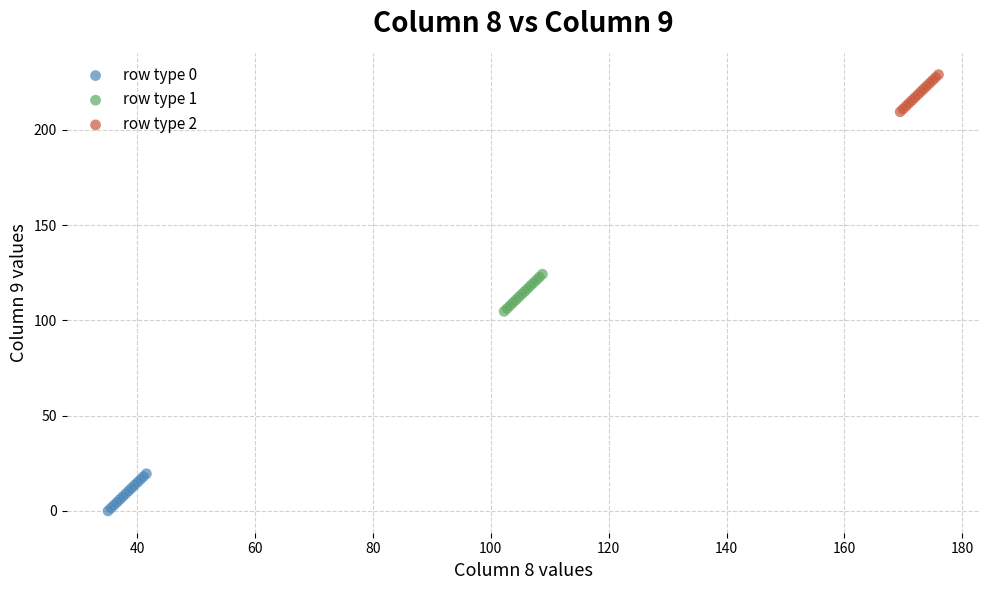

What are all the series names shown in the legend?

row type 0, row type 1, row type 2